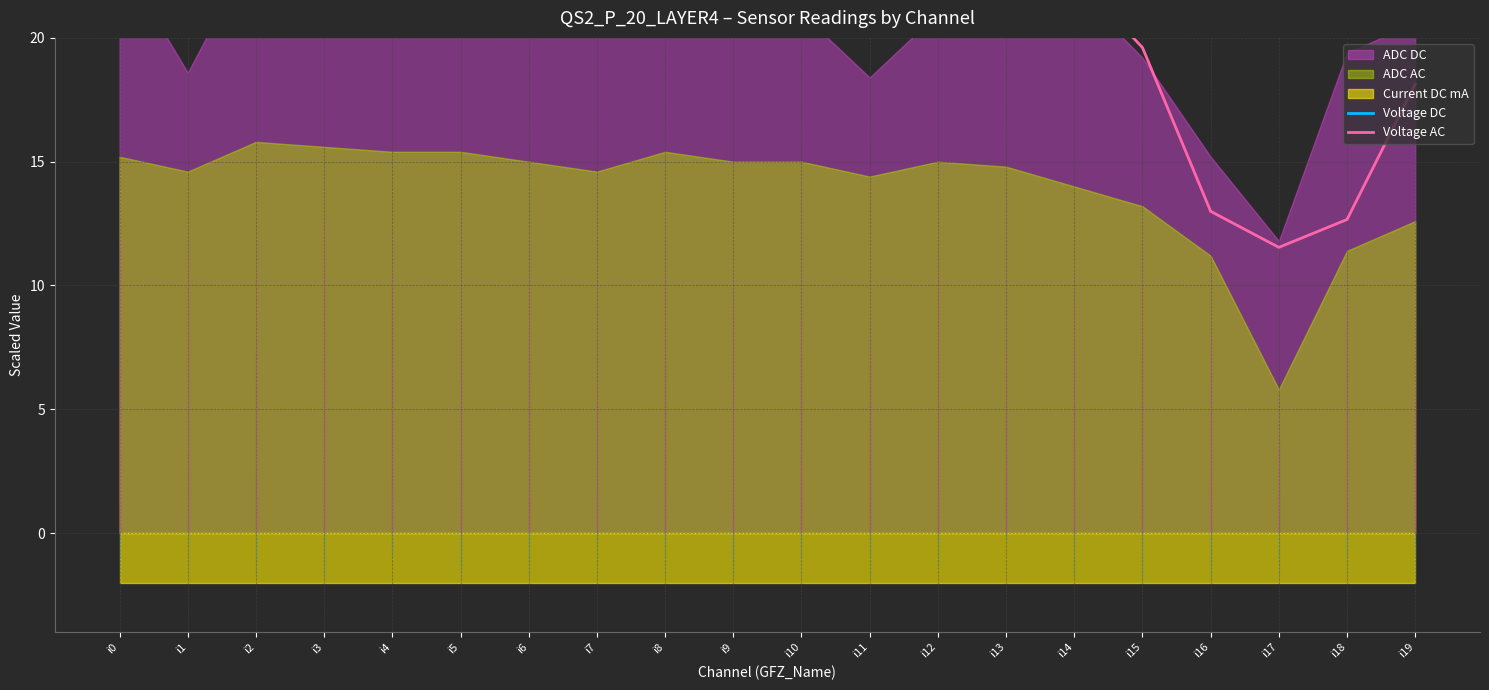

What is the value of the Voltage DC point at the 13th from the left?

48.0